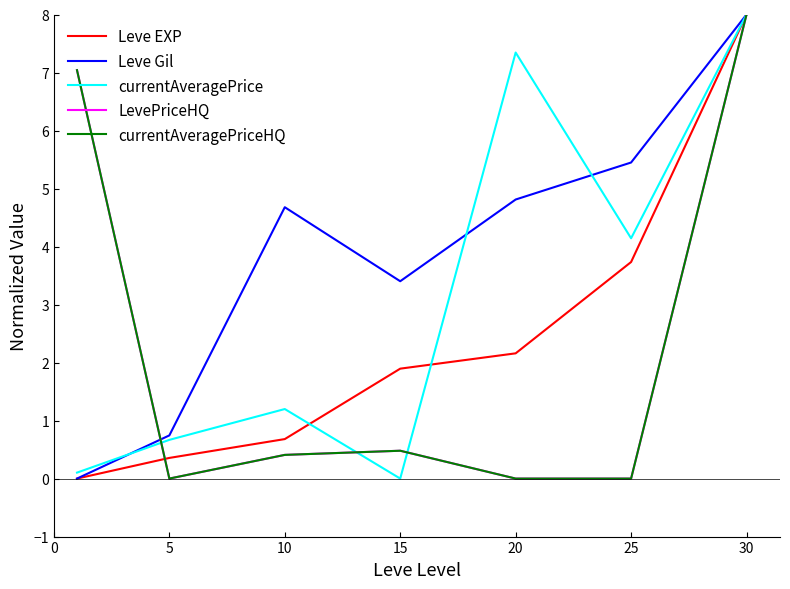

What is the value of the Leve EXP point at the 4th from the left?

1.9